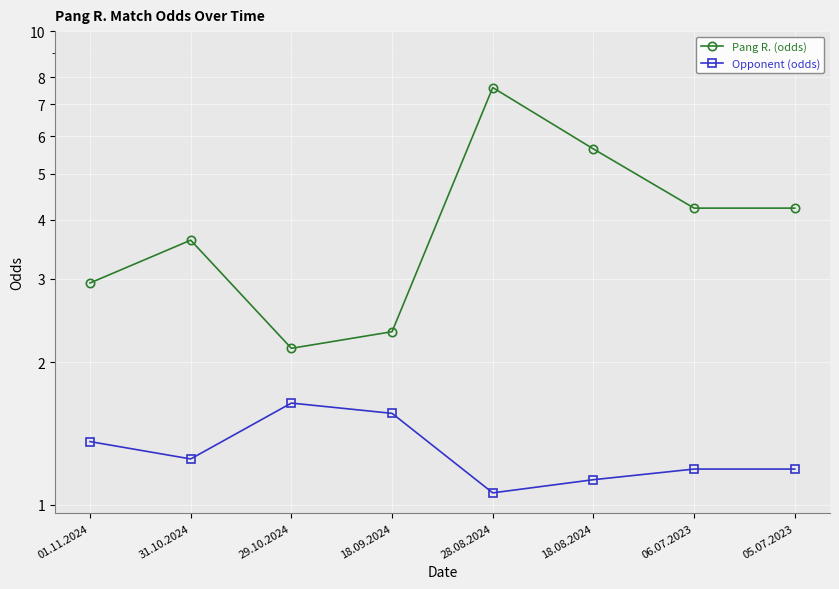

At which label does Pang R. (odds) first exceed 4?

28.08.2024